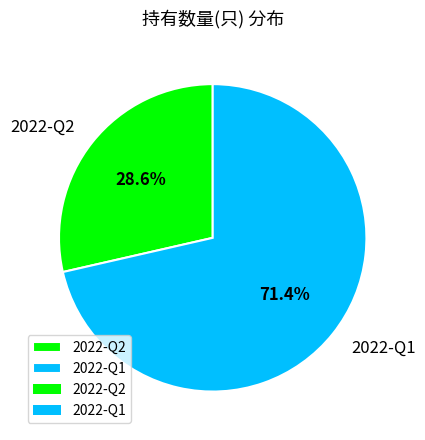

What percentage is the 2022-Q2 slice, to the nearest percent?

29%